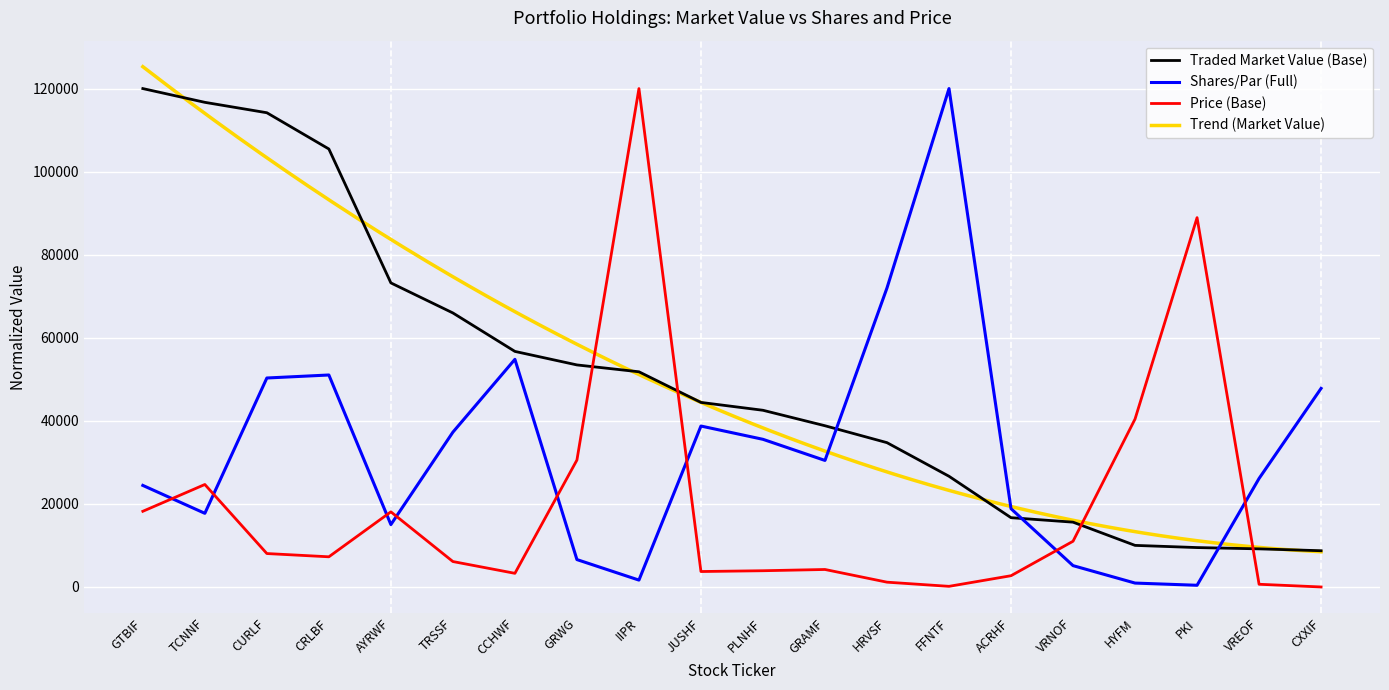

What is the sum of all Traded Market Value (Base) values?

1014377.9